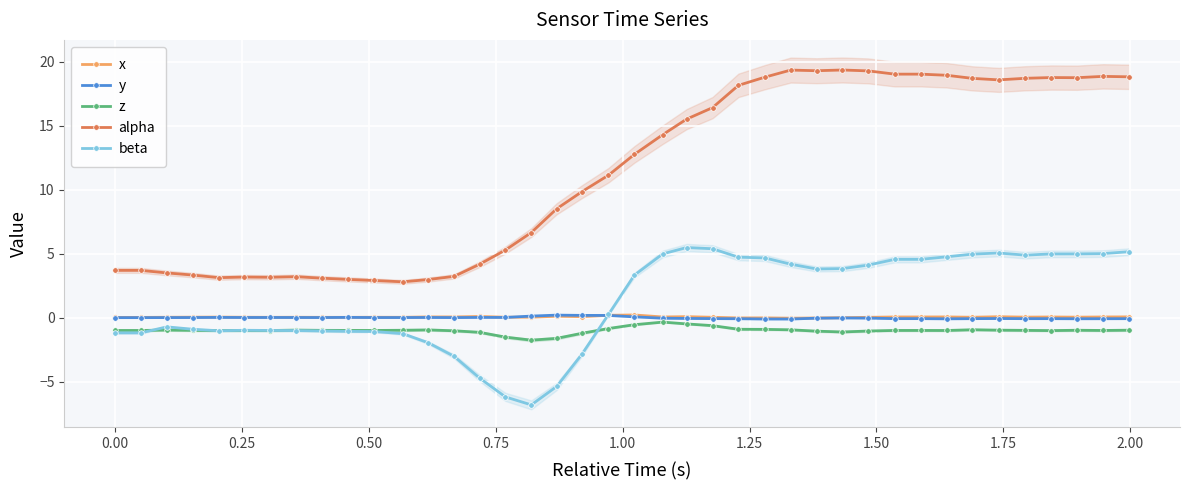

True or false: alpha and z intersect in this chart.

False